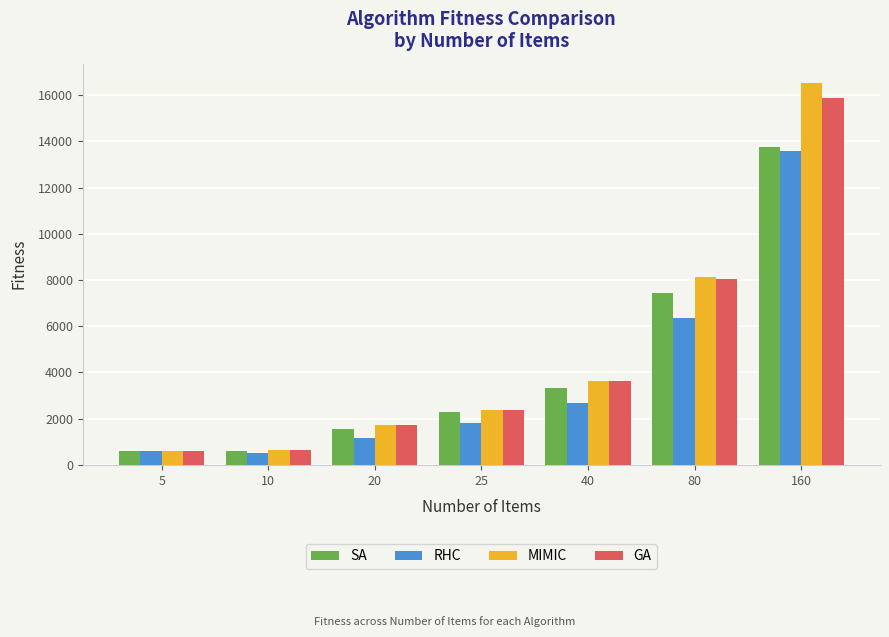

How many values in the MIMIC series exceed 2382?

4